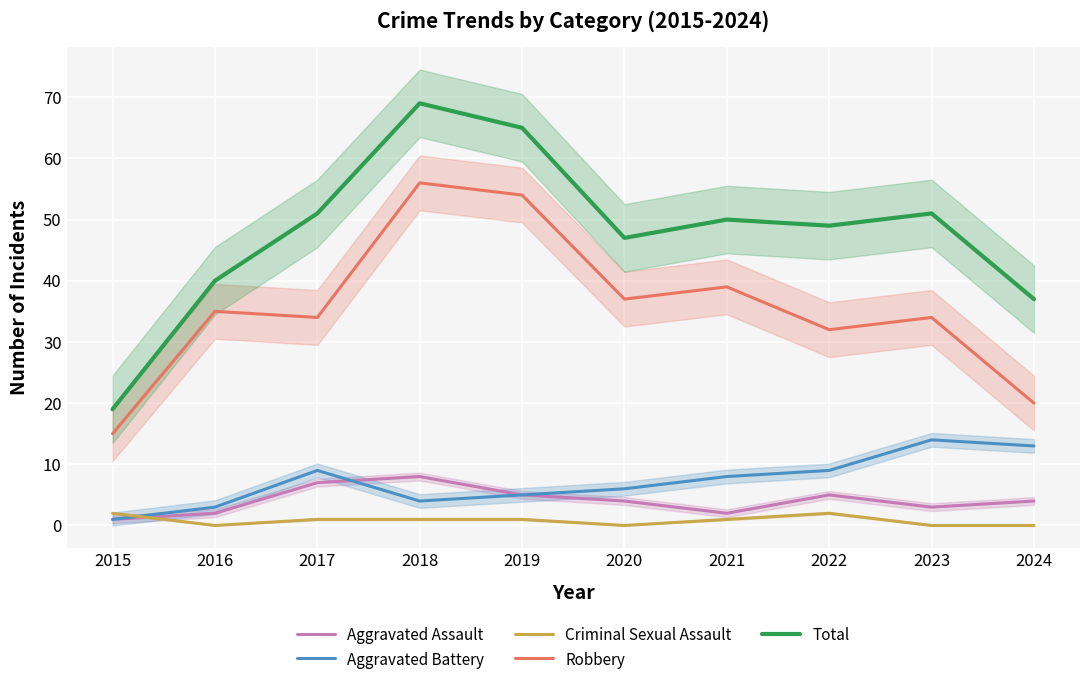

Reading right to left, extract all data points from this chart.

Aggravated Assault: 4	3	5	2	4	5	8	7	2	1
Aggravated Battery: 13	14	9	8	6	5	4	9	3	1
Criminal Sexual Assault: 0	0	2	1	0	1	1	1	0	2
Robbery: 20	34	32	39	37	54	56	34	35	15
Total: 37	51	49	50	47	65	69	51	40	19